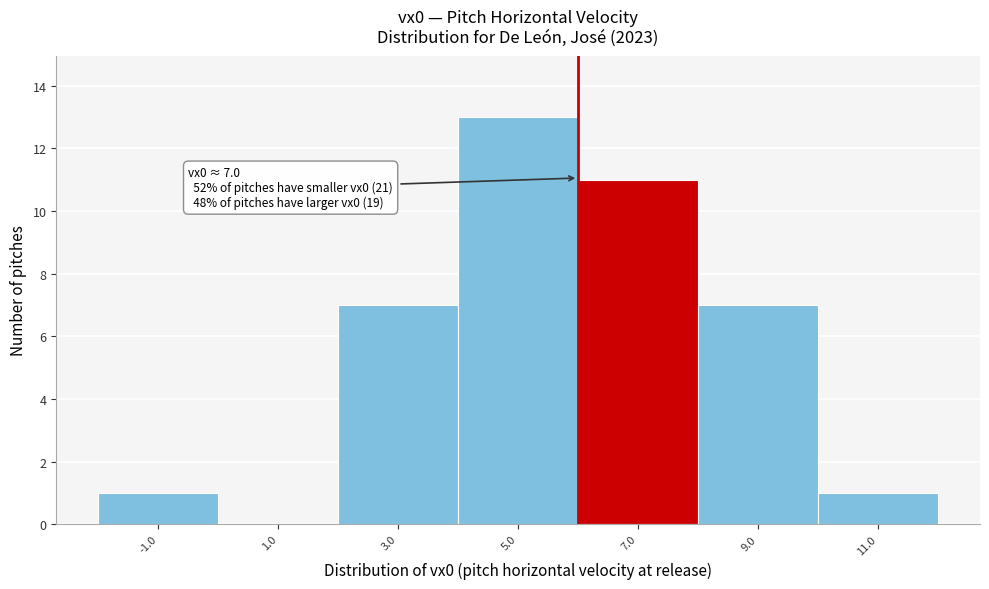

Reading left to right, what are all the values shown in this chart?

-1.0=1	1.0=0	3.0=7	5.0=13	7.0=11	9.0=7	11.0=1